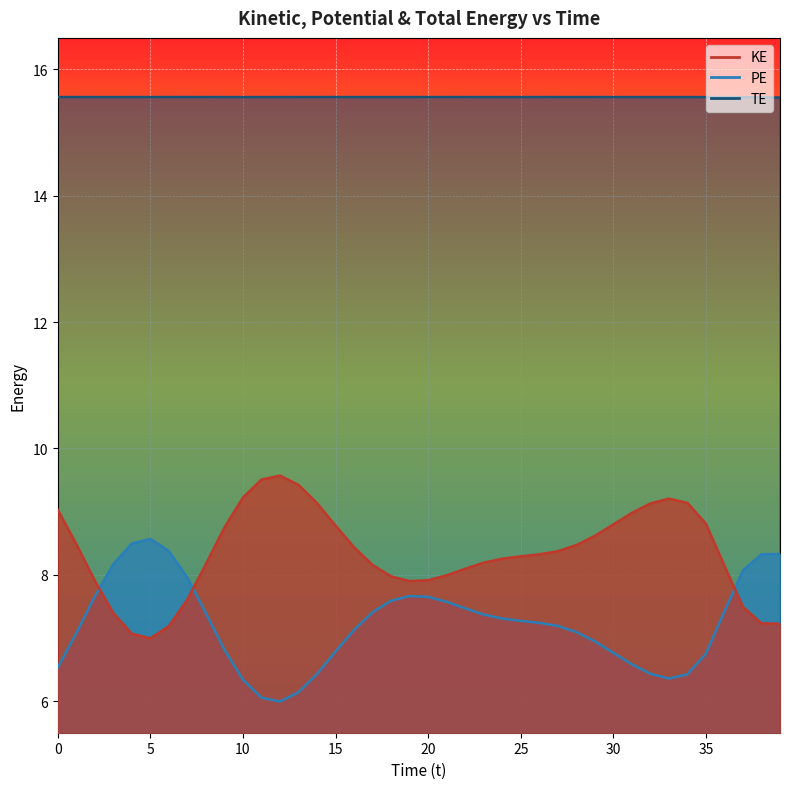

At how many categories does at least one series exceed 8?

40